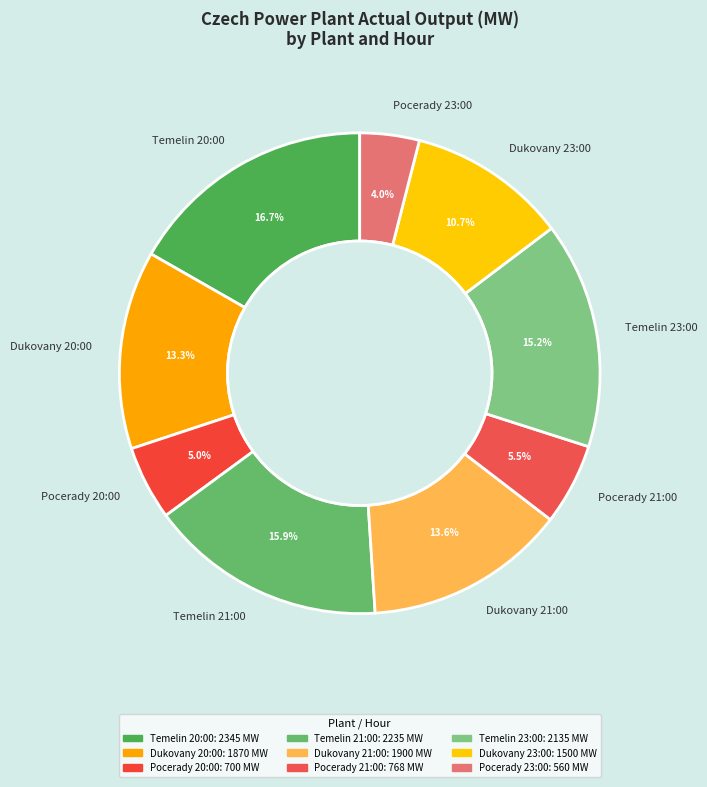

Does Temelin 20:00 account for over 50% of the chart?

No